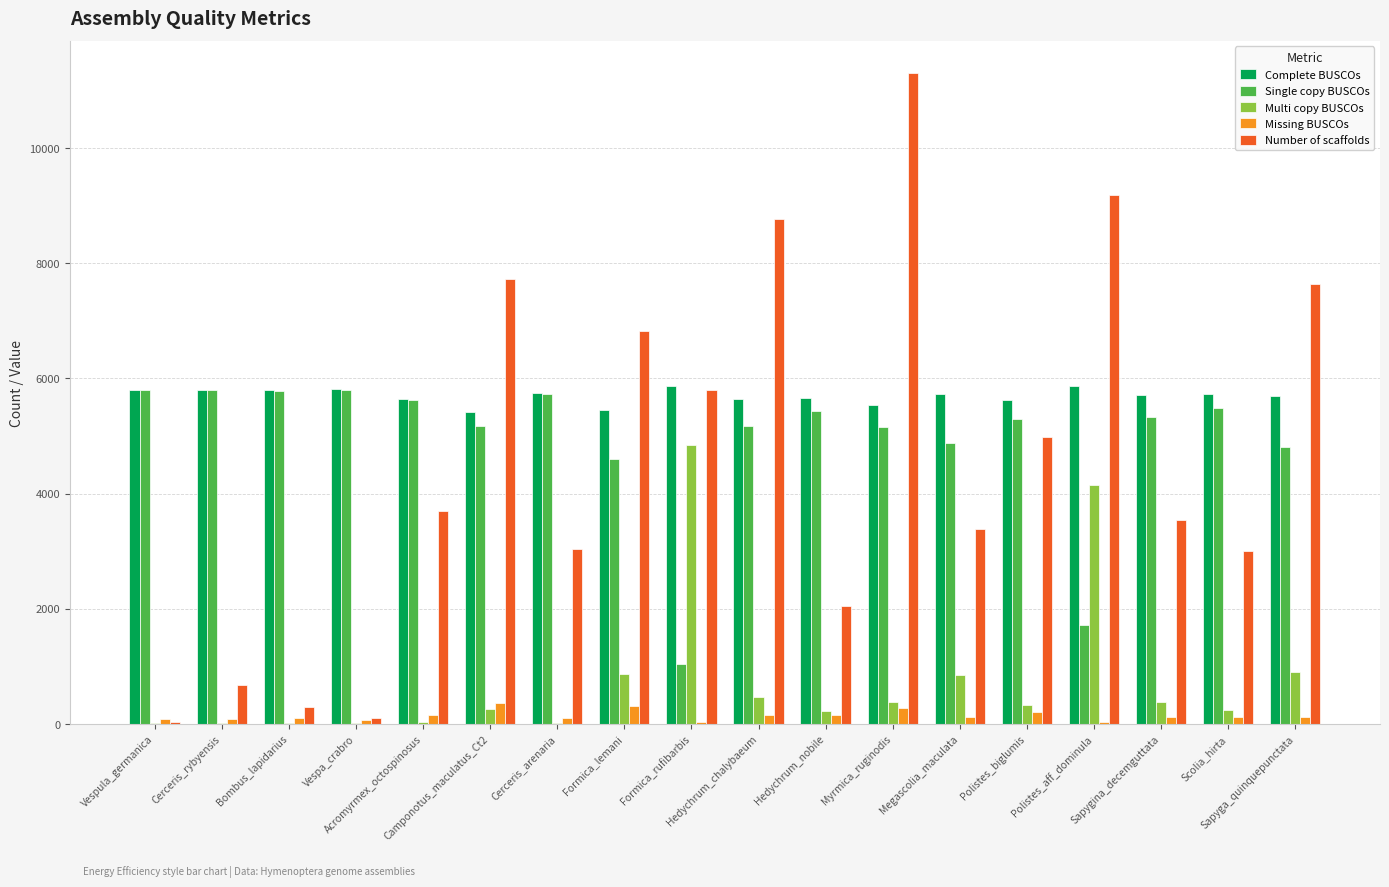

What is the maximum value for Single copy BUSCOs?

5799